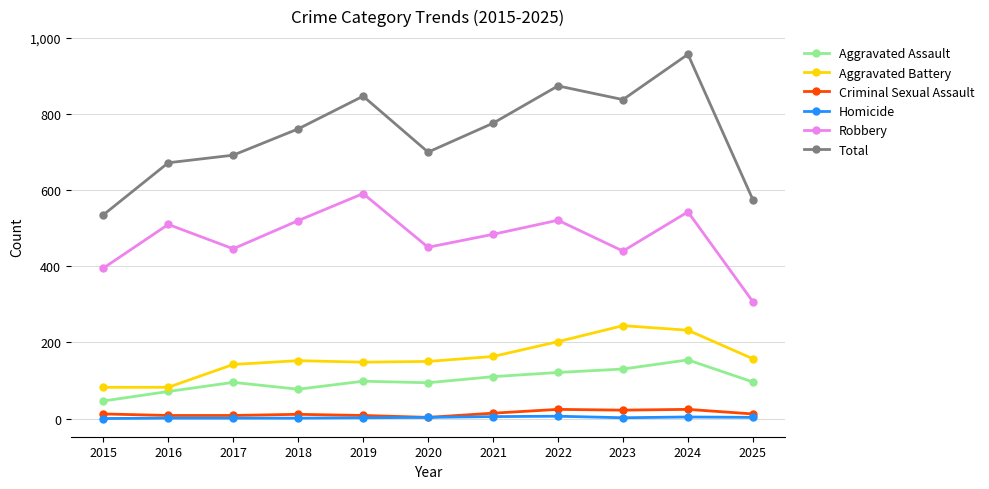

Does the chart display data point markers on the line(s)?

Yes